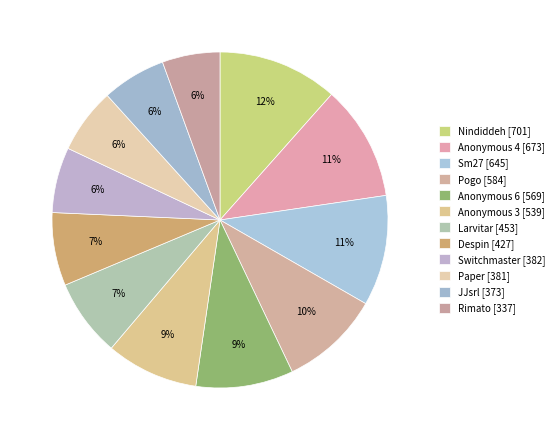

Count the number of slices in the pie.

12